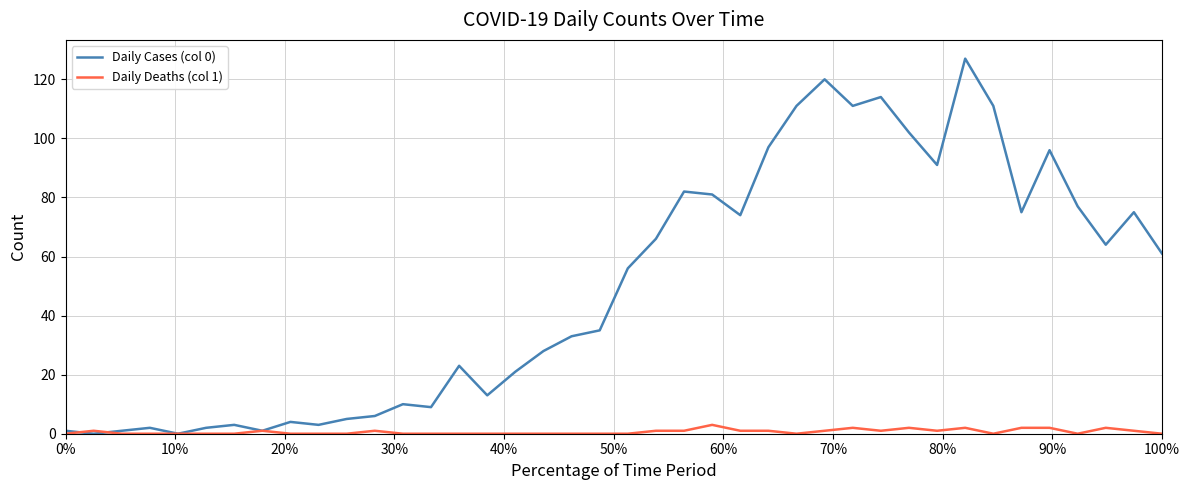

Which series has the largest range (max minus min)?

Daily Cases (col 0)